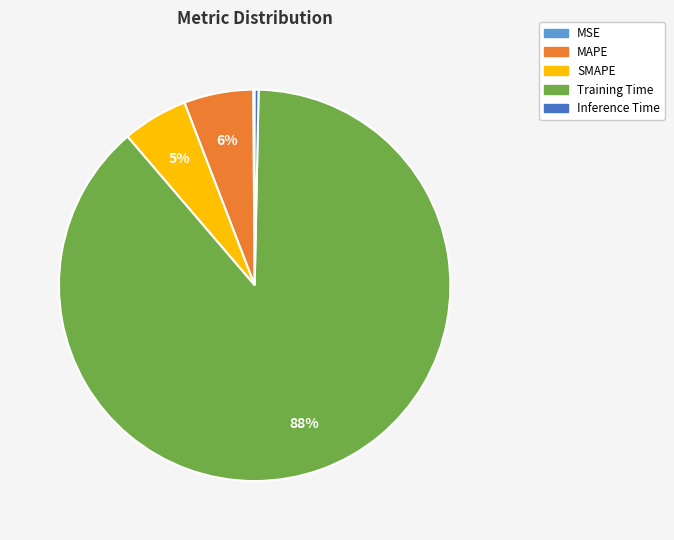

To the nearest percent, what percentage of the pie is MAPE?

6%